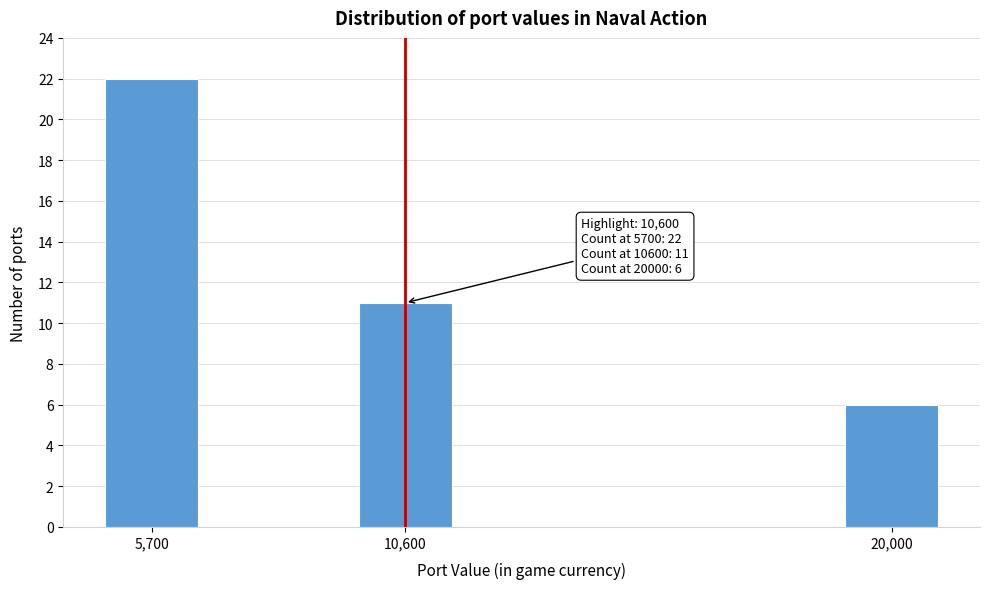

Reading left to right, transcribe all the data shown in this chart.

5,700=22	10,600=11	20,000=6